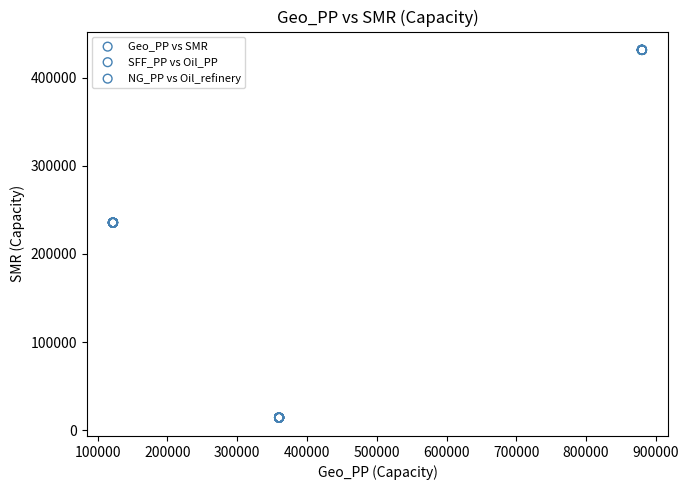

Which series contains the highest Y value?

SFF_PP vs Oil_PP